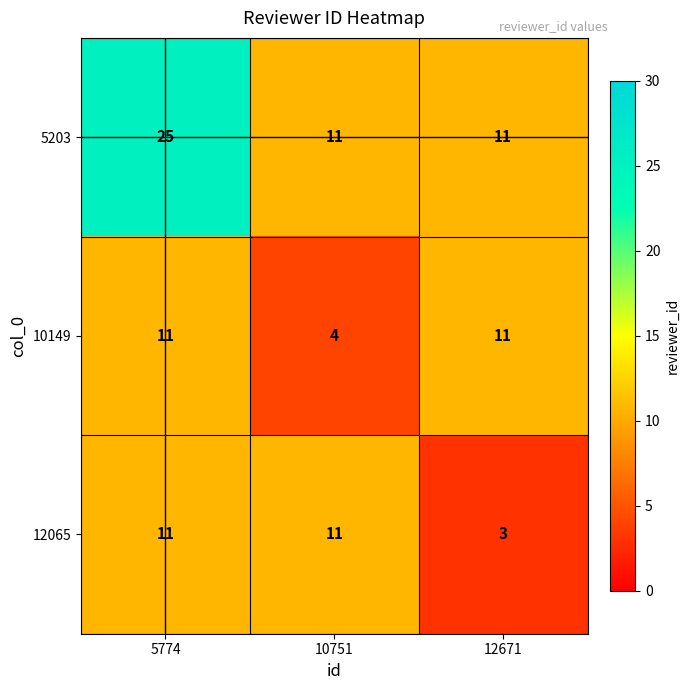

At which category does the chart reach its peak across all series?

5774